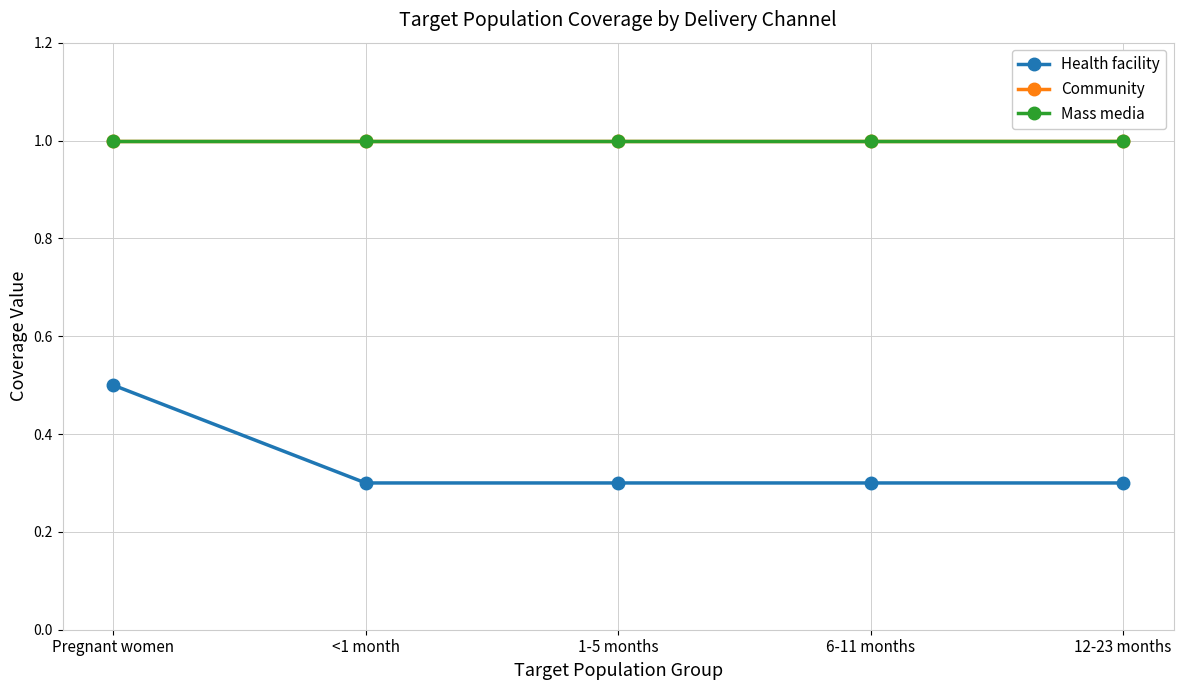

Does the chart have visible grid lines?

Yes